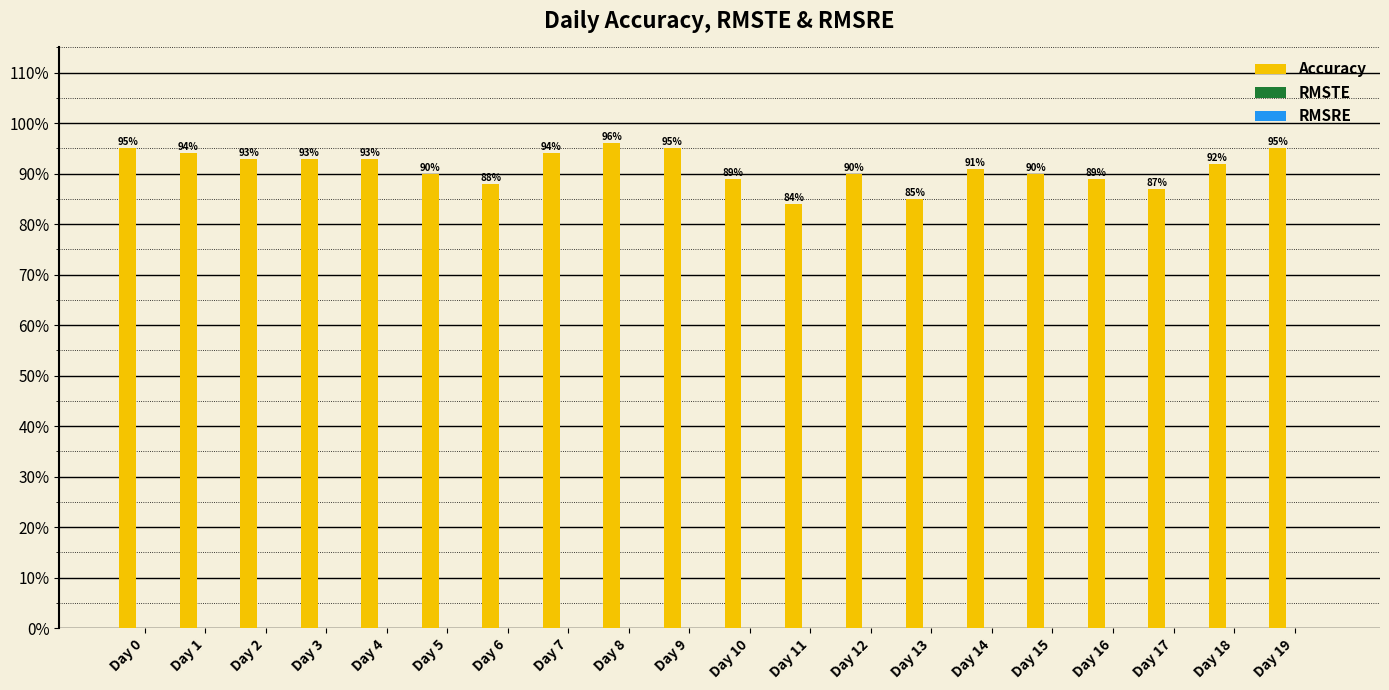

Does the chart contain any negative values?

No